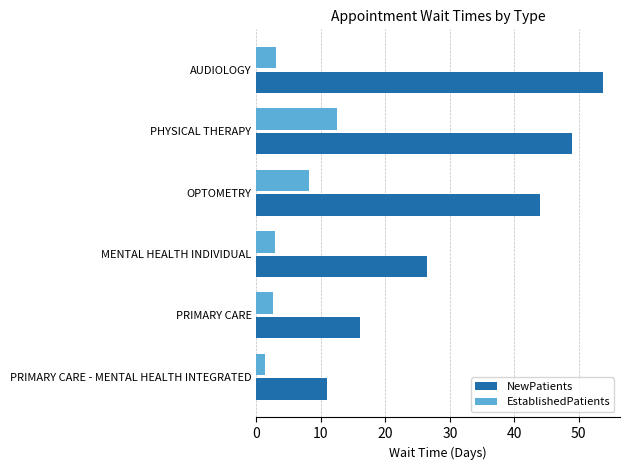

True or false: NewPatients has a value of 11.0 at PRIMARY CARE - MENTAL HEALTH INTEGRATED.

True